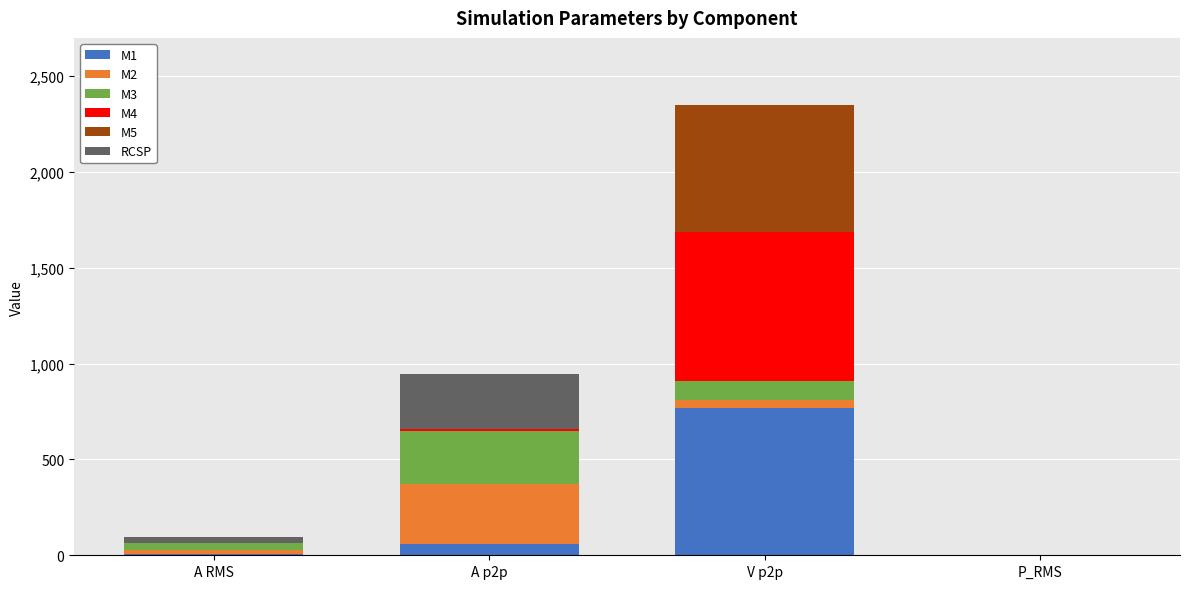

What is the total value across all series at A RMS?

97.3